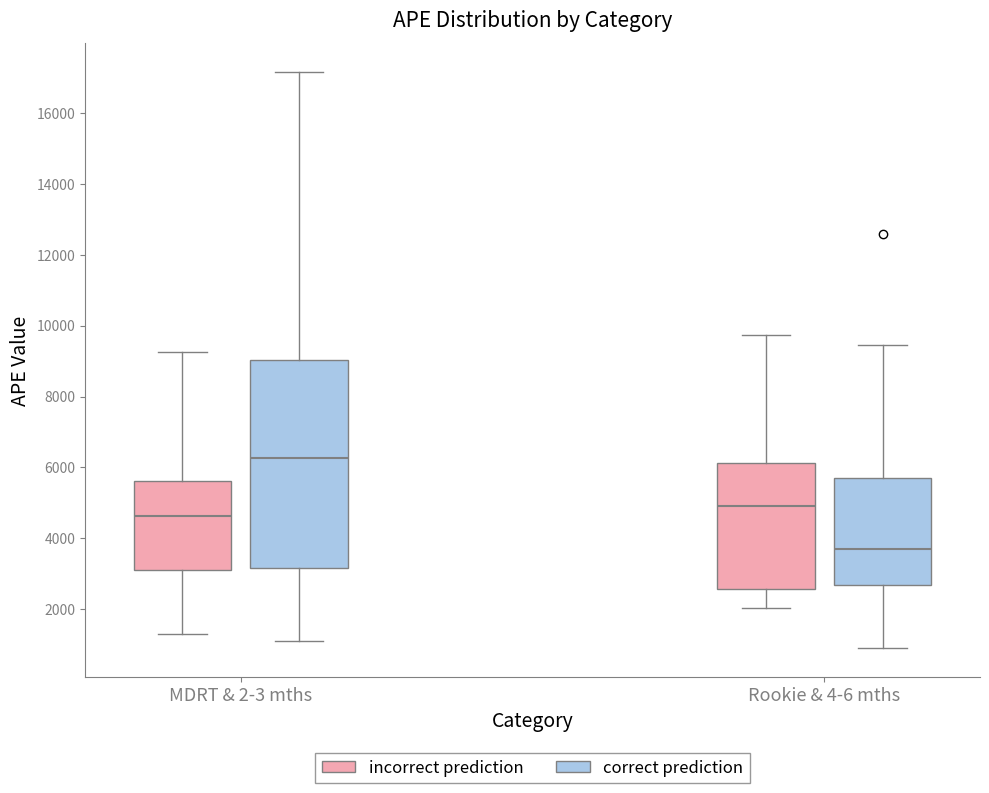

Reading left to right, transcribe this box plot: for each box, give where its median line is, the range the box spans, and where its two whiskers end, as read against the y-axis. The values are not printed on the chart, so give them approximately, as read against the axis.

MDRT & 2-3 mths (incorrect prediction): median 4600, box 3000 to 5600, whiskers 1400 to 9200
MDRT & 2-3 mths (correct prediction): median 6200, box 3200 to 9000, whiskers 1200 to 17200
Rookie & 4-6 mths (incorrect prediction): median 5000, box 2600 to 6200, whiskers 2000 to 9800
Rookie & 4-6 mths (correct prediction): median 3800, box 2600 to 5600, whiskers 800 to 9400